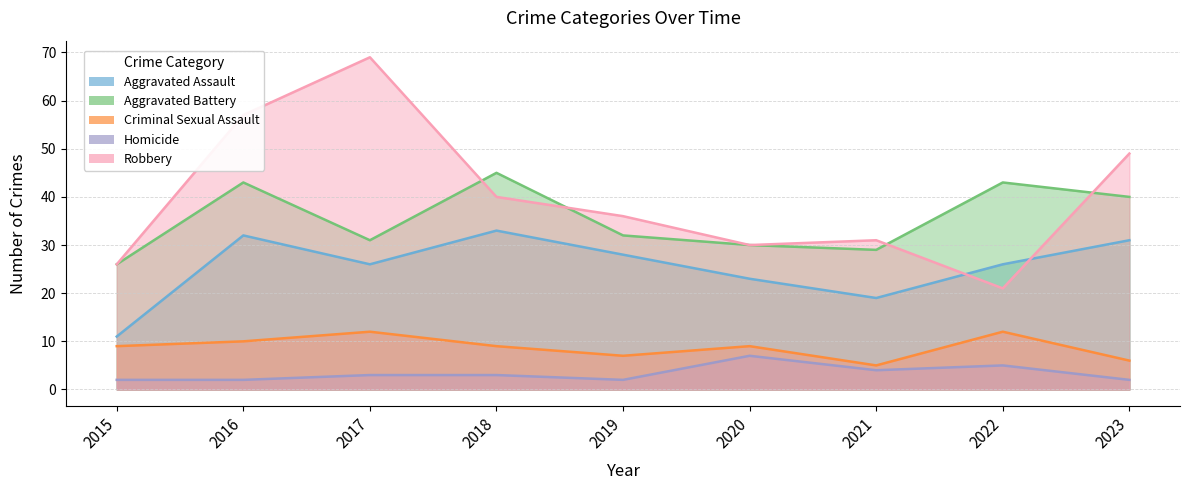

What is the highest value of the Aggravated Battery series?

45